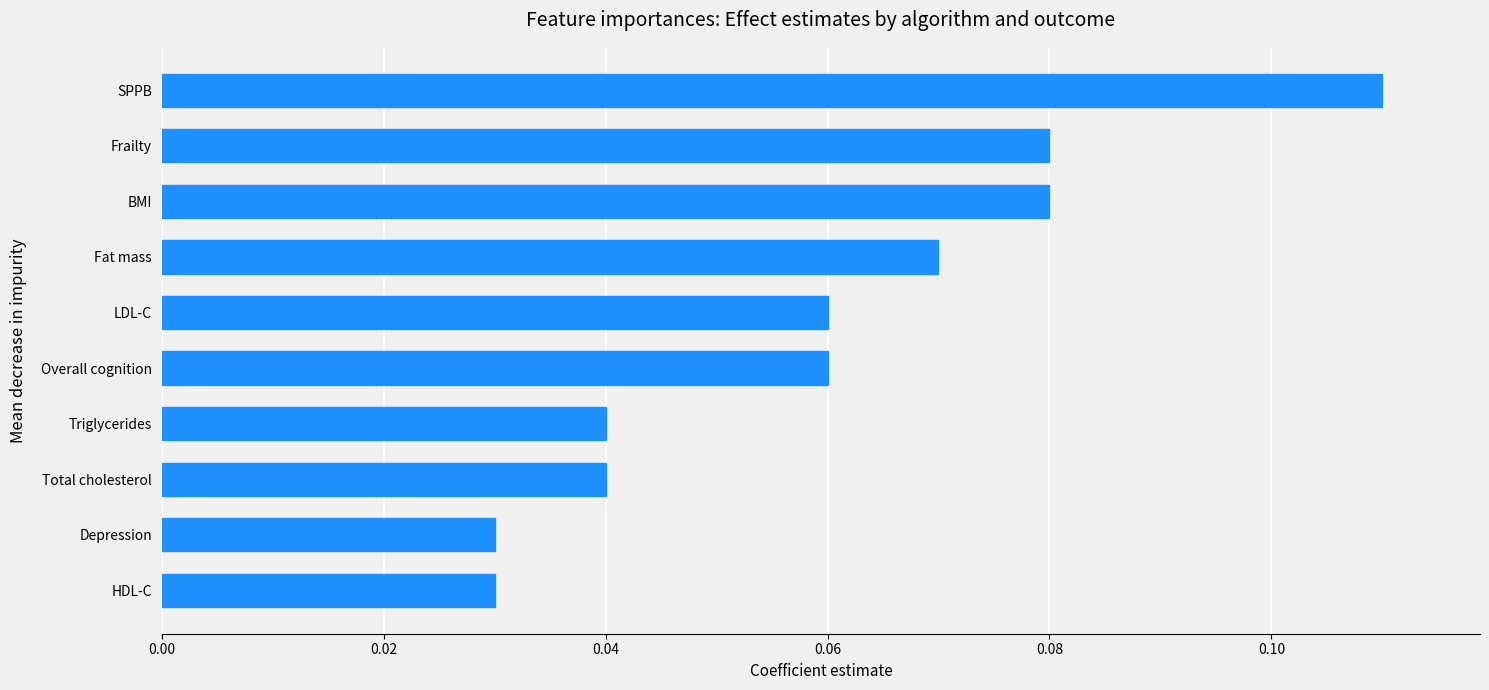

Is it true that the value at SPPB is 0.0?

False